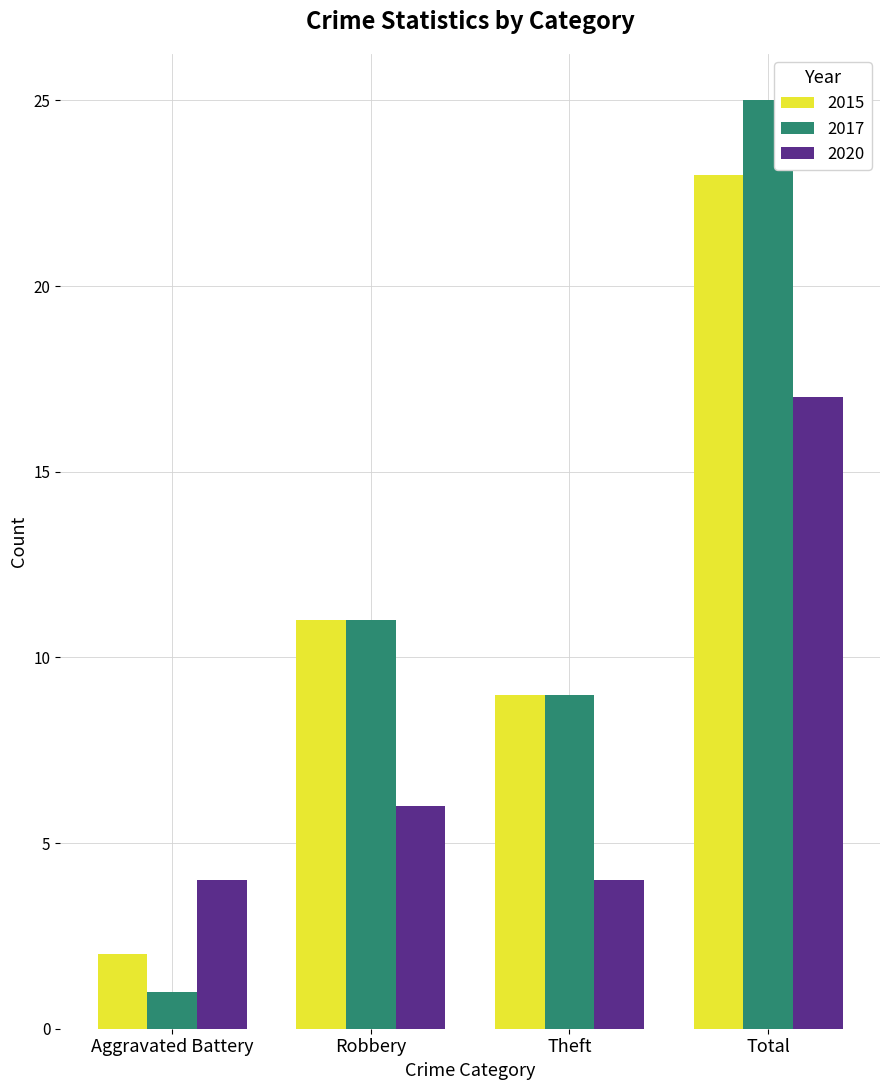

Does the chart contain any negative values?

No